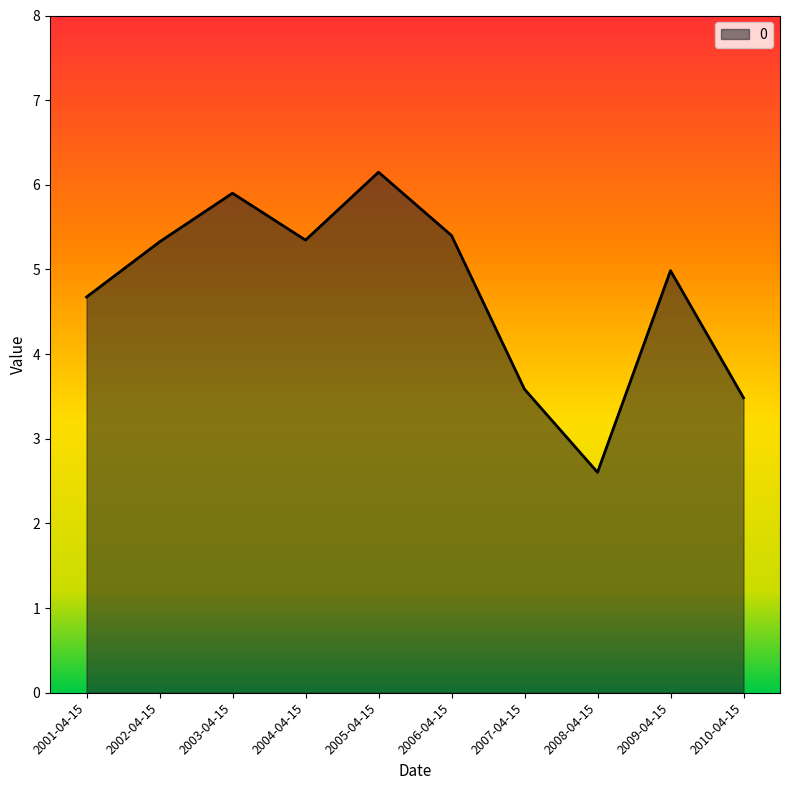

The value at 2004-04-15 is 5.3. True or false?

True